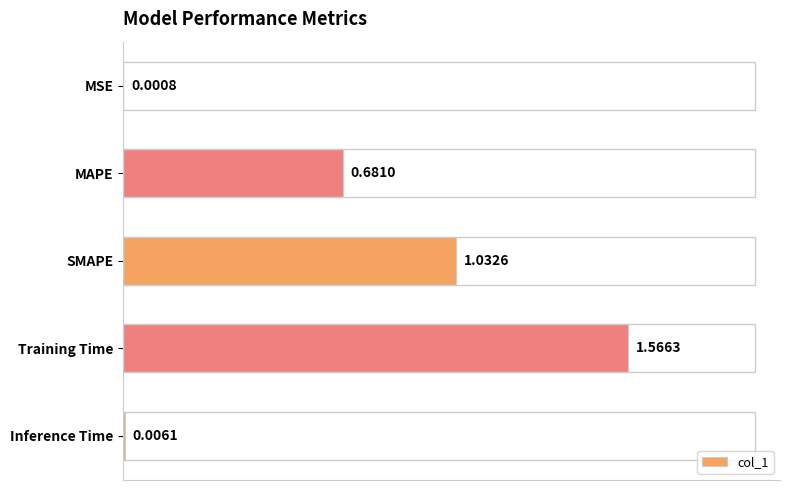

What is the change in value from MSE to Training Time?

+1.6